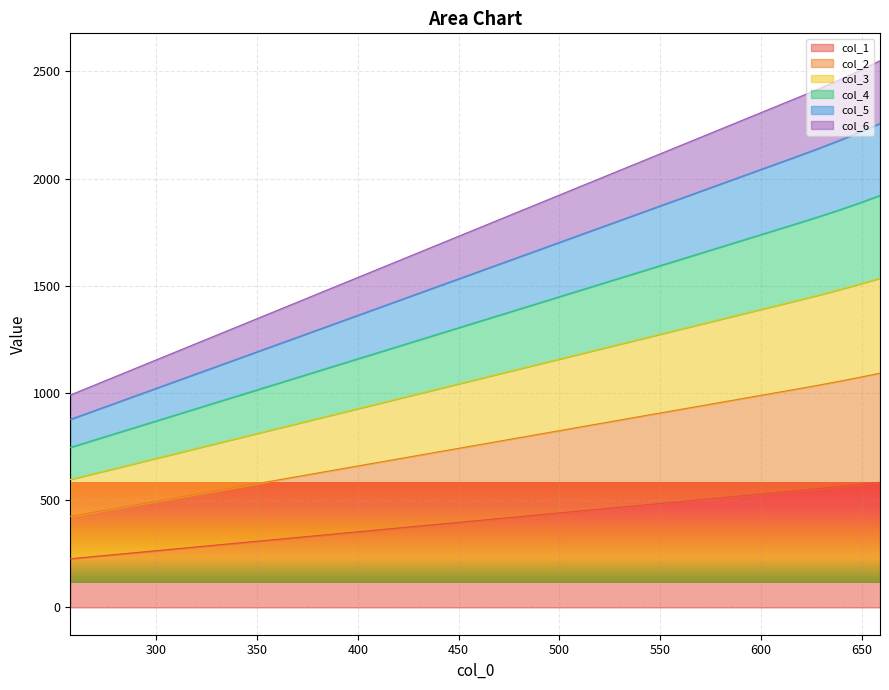

How many lines are shown in the chart?

6